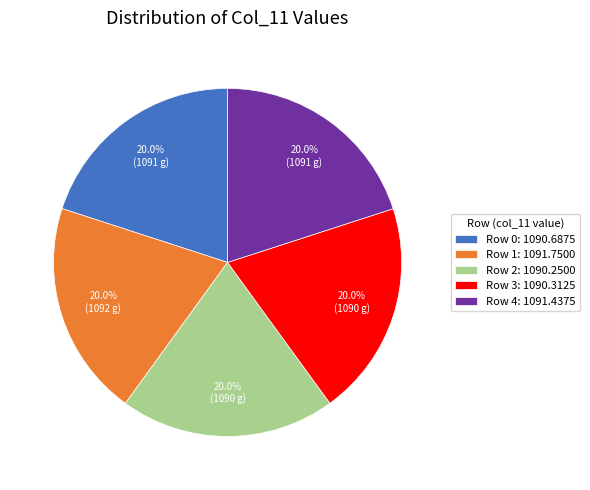

Is Row 3: 1090.3125 the majority of the pie?

No